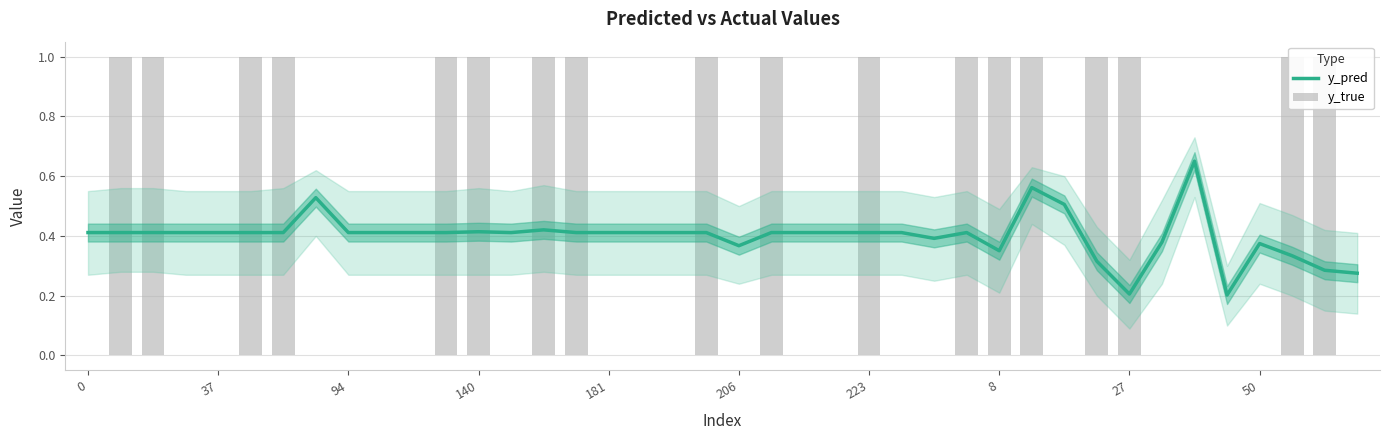

Which series has the widest spread of values?

y_true